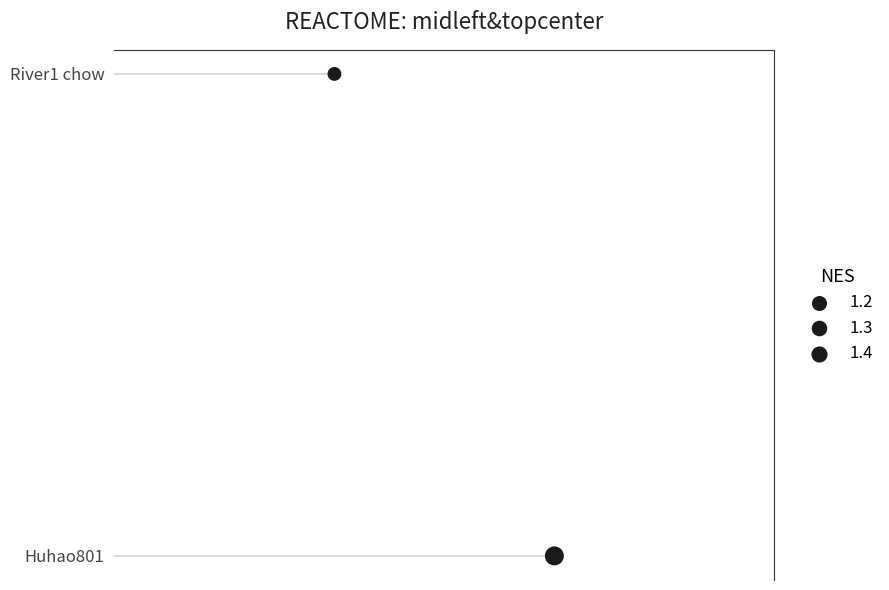

What is the change in value from Huhao801 to River1 chow?

-1